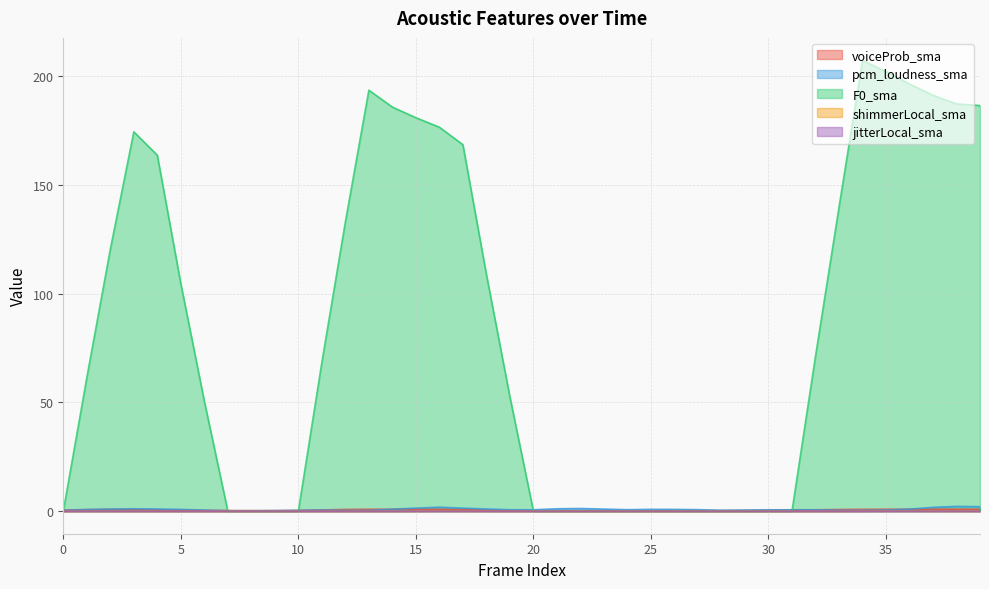

What is the spread (max minus min) of values at 1?

61.3